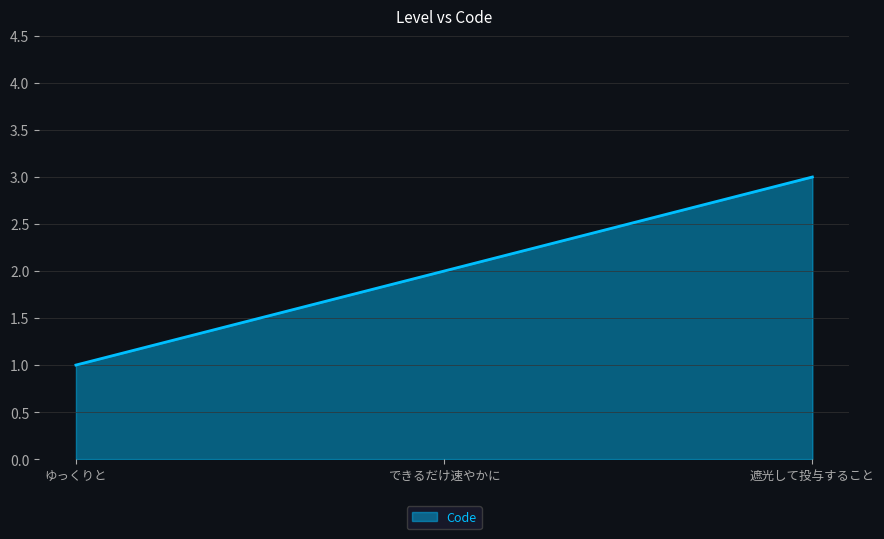

The chart shows a value of 3 at 遮光して投与すること. True or false?

True